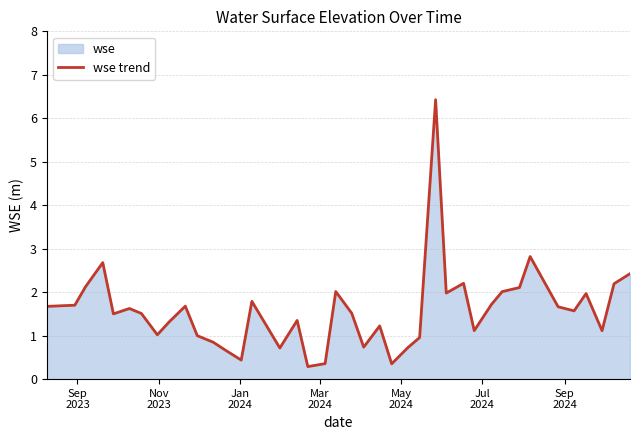

What is the difference between the maximum and minimum values?

6.1